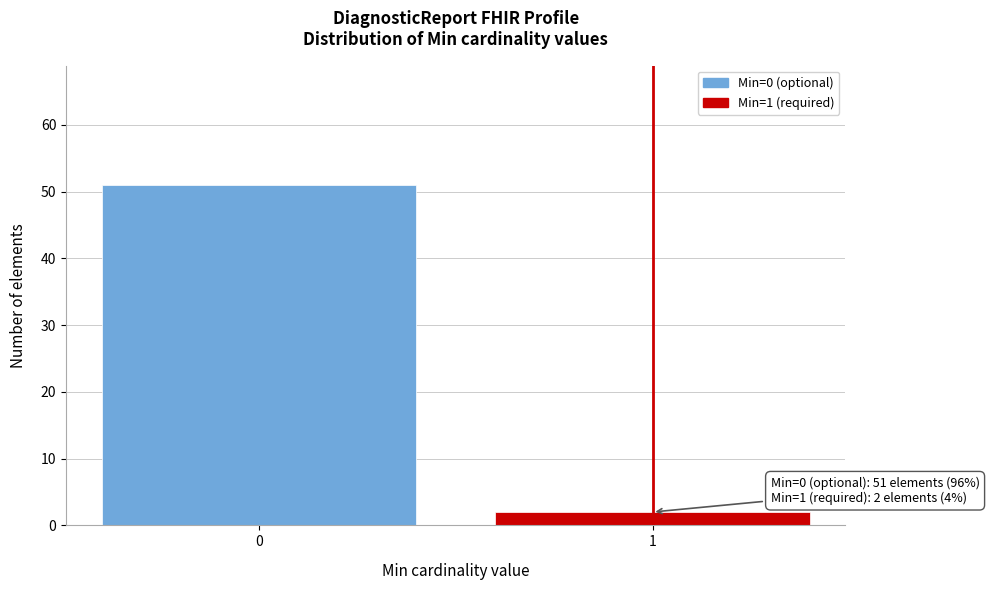

Reading left to right, transcribe all the data shown in this chart.

51	2